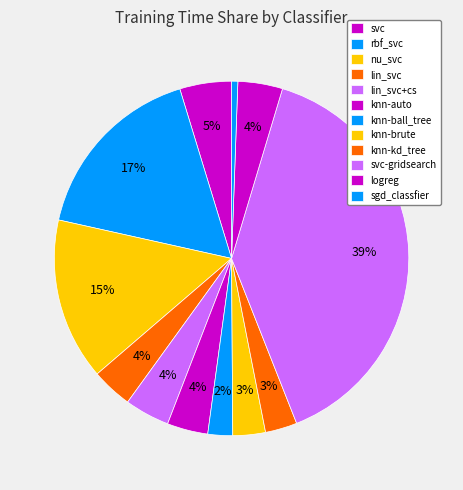

Which has a higher value, sgd_classfier or svc-gridsearch?

svc-gridsearch